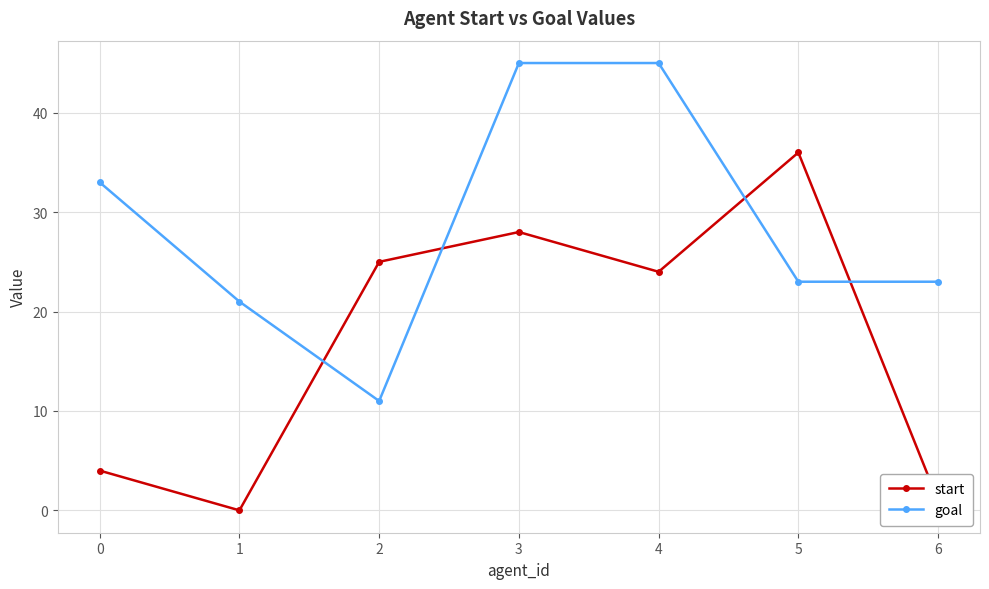

How many times do start and goal cross each other?

4